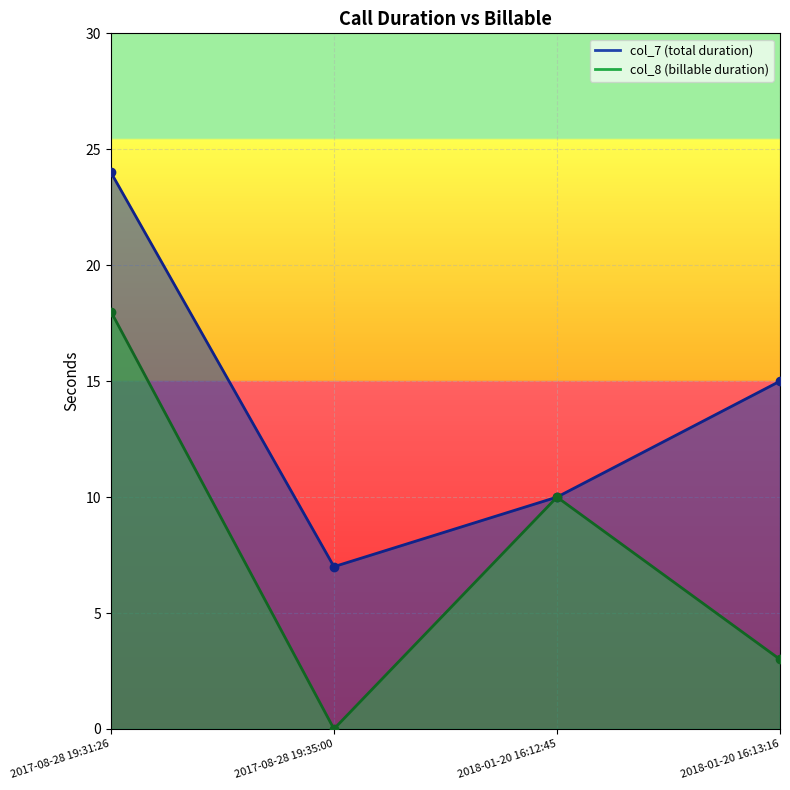

Which series has the widest spread of values?

col_8